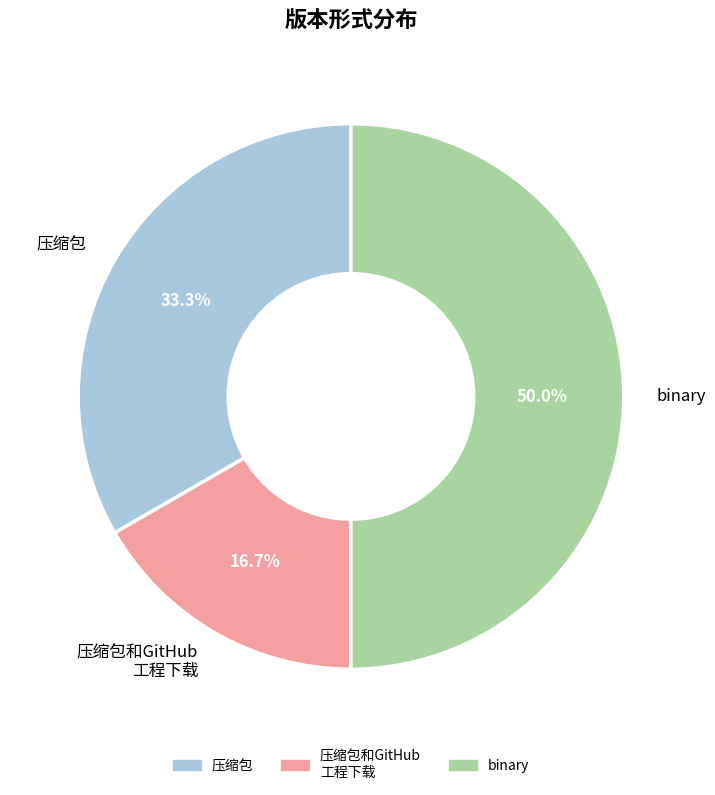

What percentage do 压缩包和GitHub 工程下载 and 压缩包 together represent?

50.0%